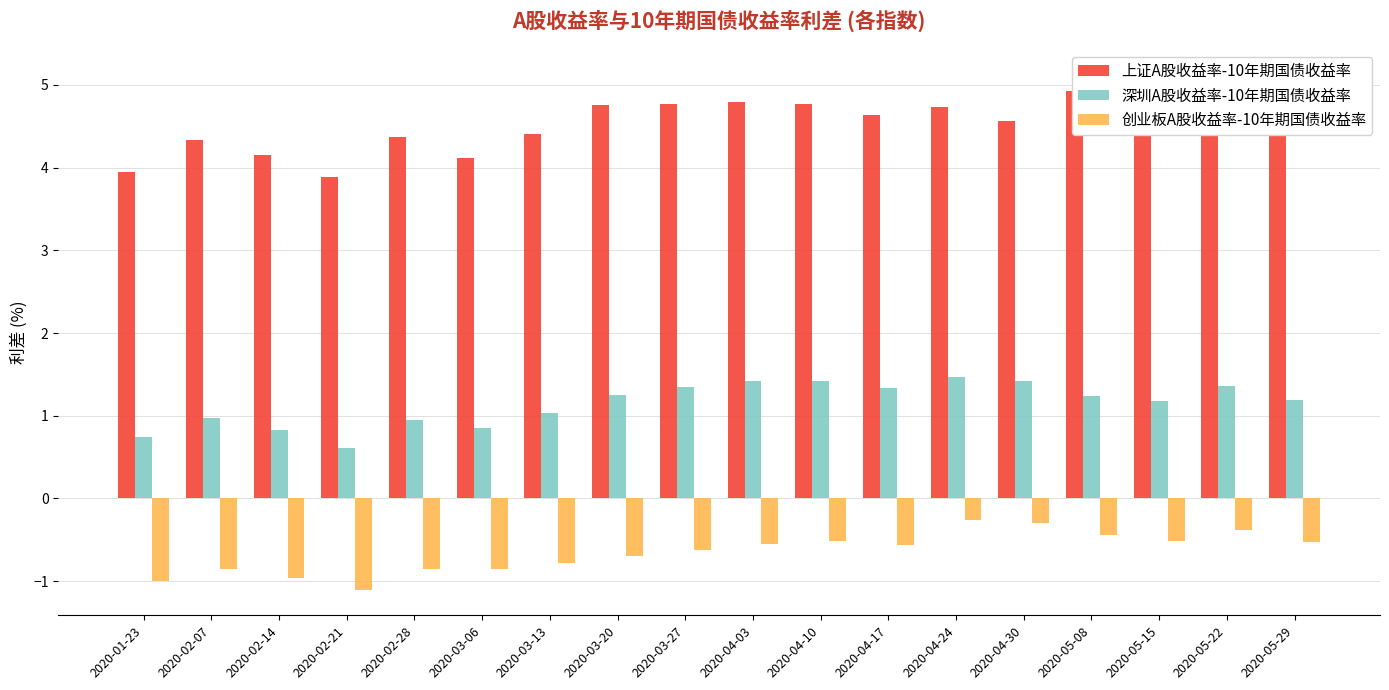

Reading right to left, what are all the values shown in this chart?

上证A股收益率-10年期国债收益率: 4.9	5.1	4.9	4.9	4.6	4.7	4.6	4.8	4.8	4.8	4.8	4.4	4.1	4.4	3.9	4.1	4.3	3.9
深圳A股收益率-10年期国债收益率: 1.2	1.4	1.2	1.2	1.4	1.5	1.3	1.4	1.4	1.4	1.2	1.0	0.8	0.9	0.6	0.8	1.0	0.7
创业板A股收益率-10年期国债收益率: -0.5	-0.4	-0.5	-0.4	-0.3	-0.3	-0.6	-0.5	-0.5	-0.6	-0.7	-0.8	-0.9	-0.9	-1.1	-1.0	-0.9	-1.0